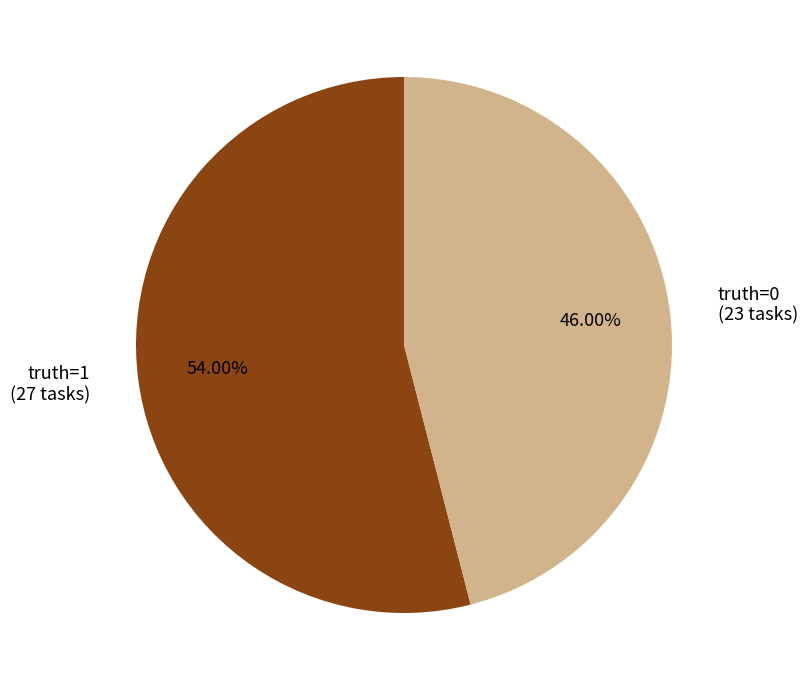

Count the number of slices in the pie.

2